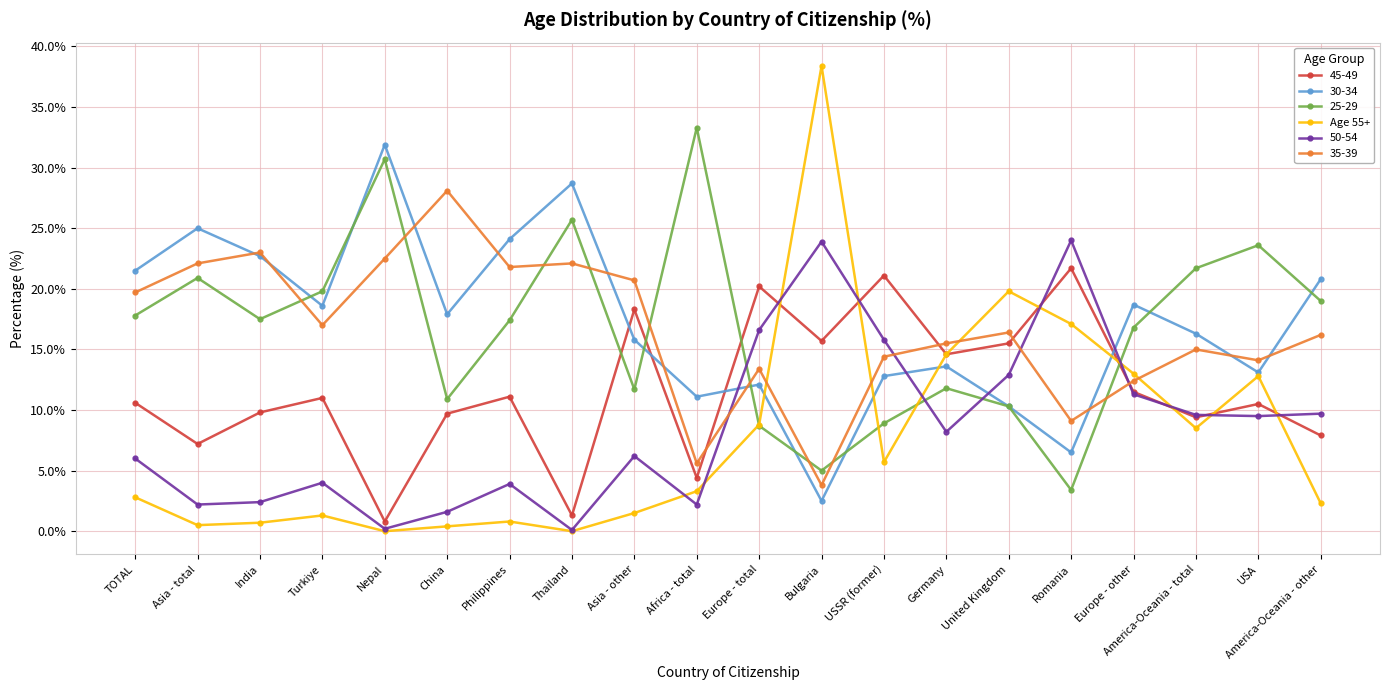

Which category has the highest value in the 35-39 series?

China